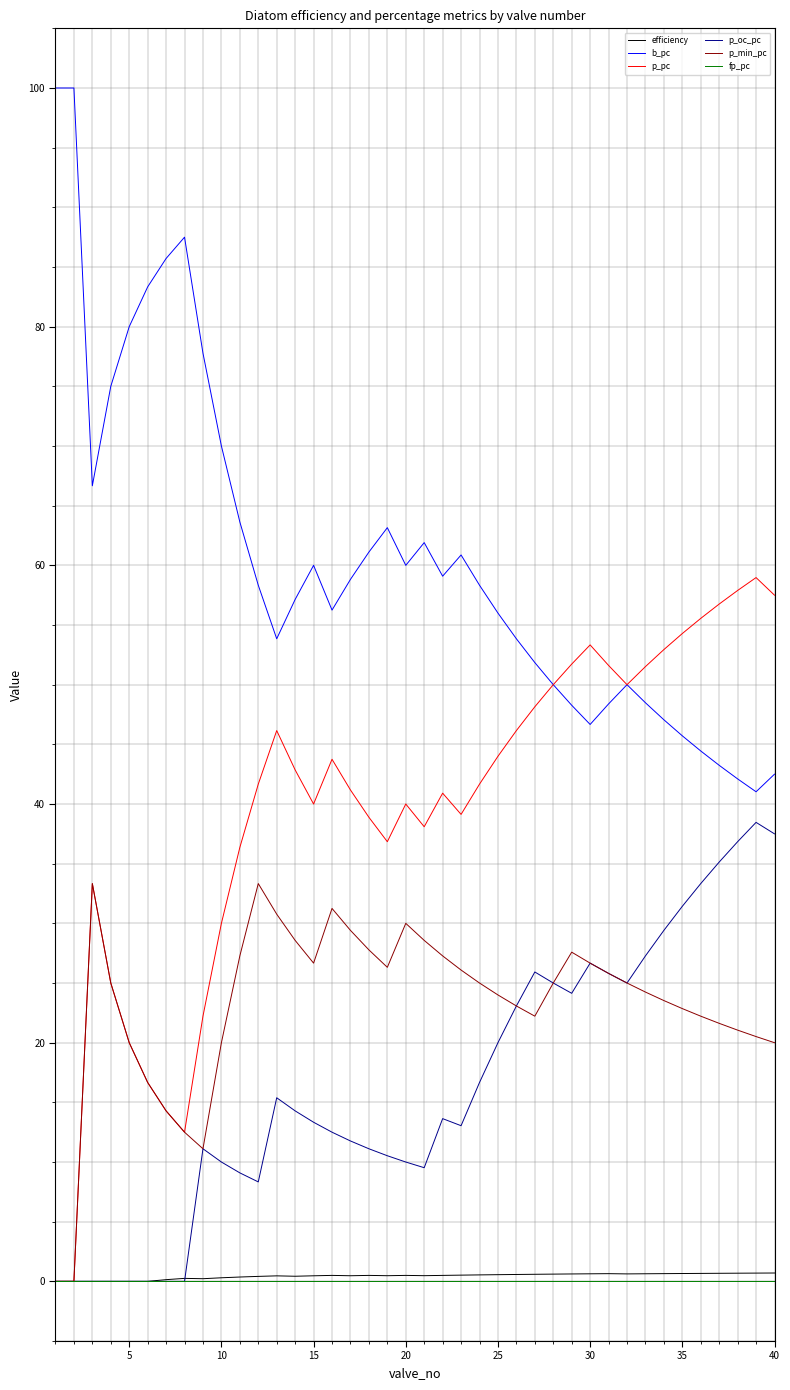

What is the highest value of the p_oc_pc series?

38.5